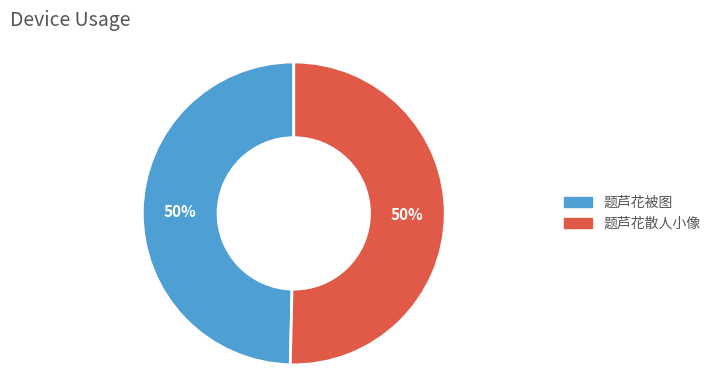

True or false: 题芦花被图 accounts for 50% of the total.

True